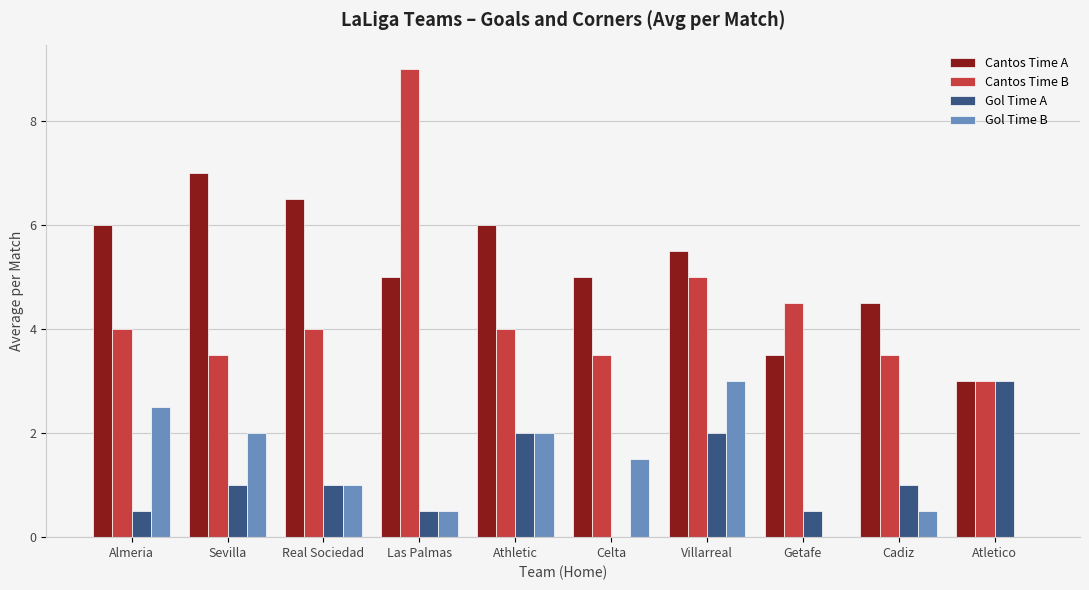

Is it true that Gol Time A equals 1.0 at Sevilla?

True